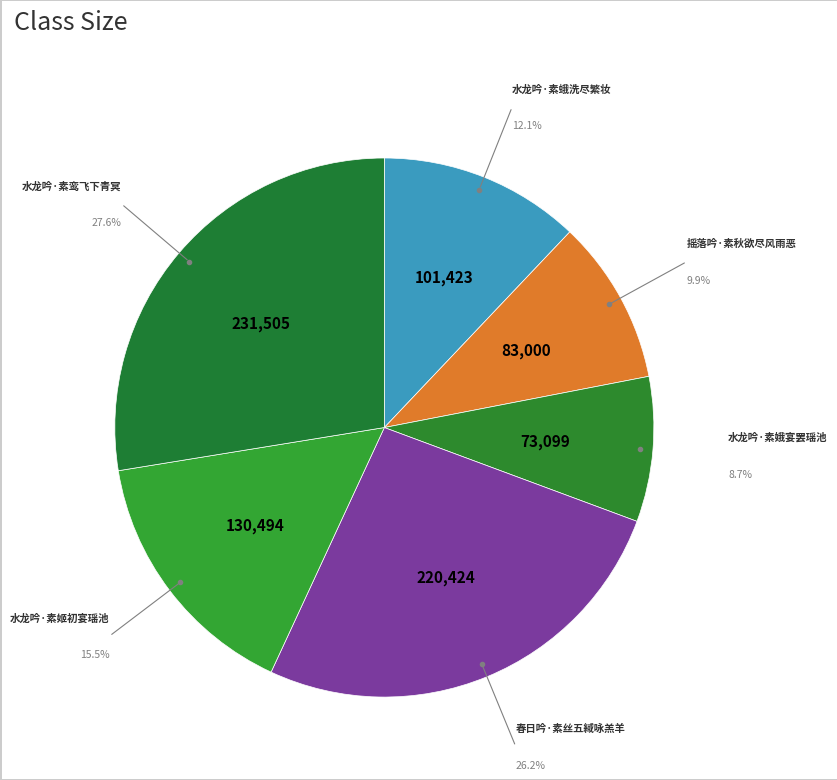

Is there any slice that represents more than half of the pie?

No